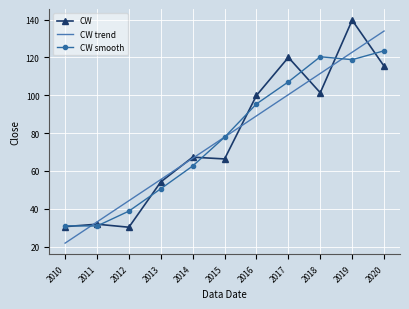

Which label corresponds to the smallest value in the chart?

2010